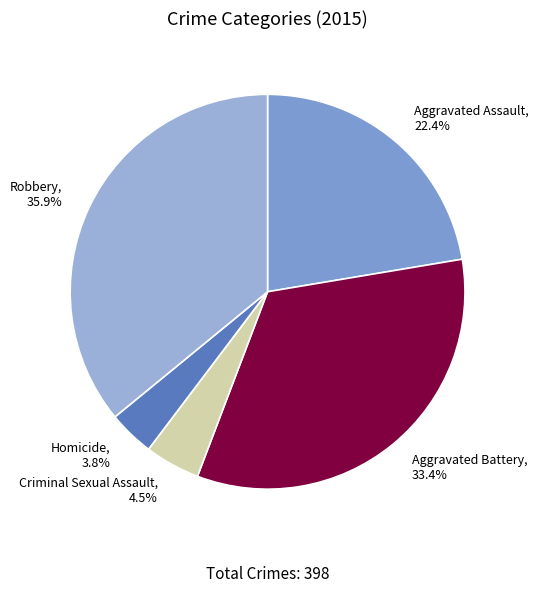

What is the smallest slice in the pie chart?

Homicide